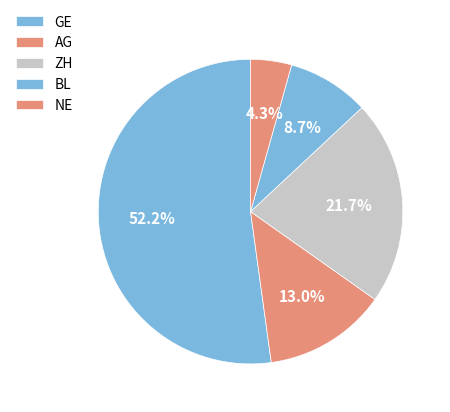

Count the number of slices in the pie.

5